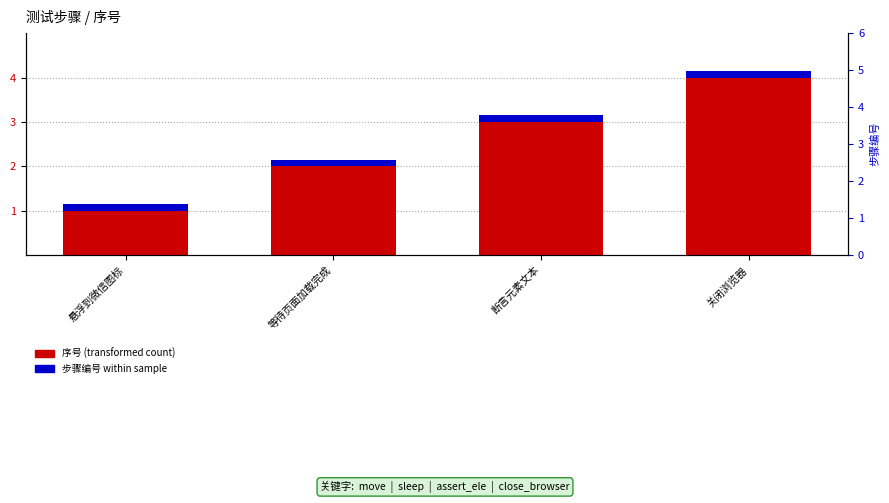

Rank the categories by 步骤编号 (secondary) value from lowest to highest.

悬浮到微信图标, 等待页面加载完成, 断言元素文本, 关闭浏览器